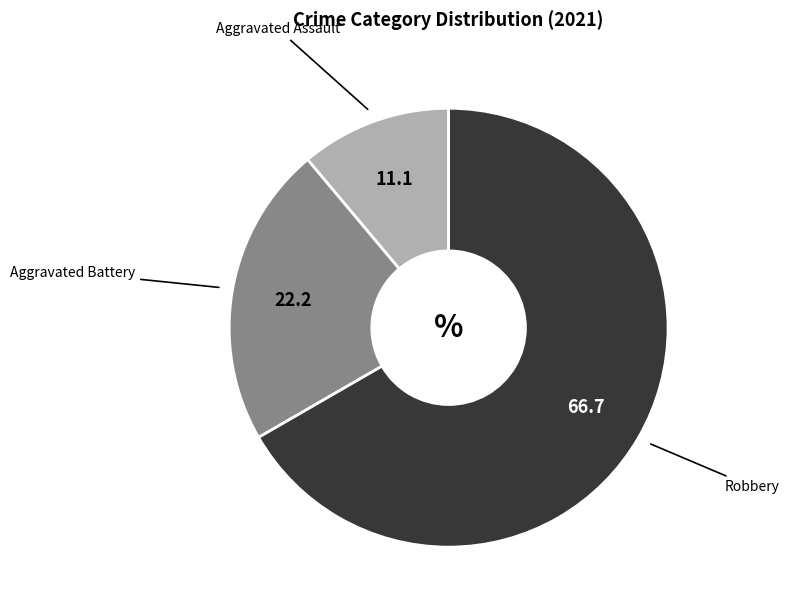

Is there a majority slice in this chart?

Yes